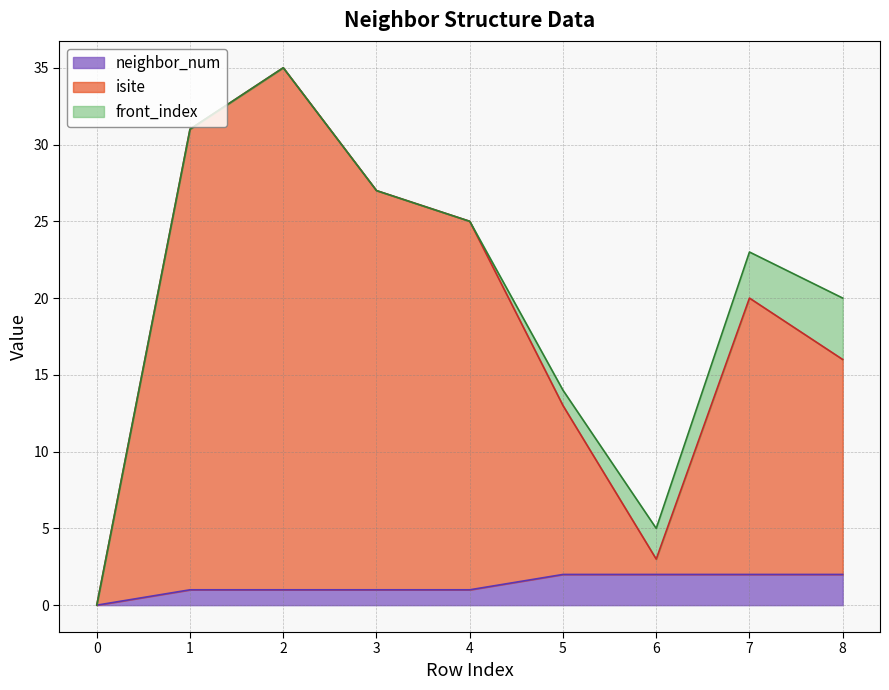

Which series has the largest range (max minus min)?

isite